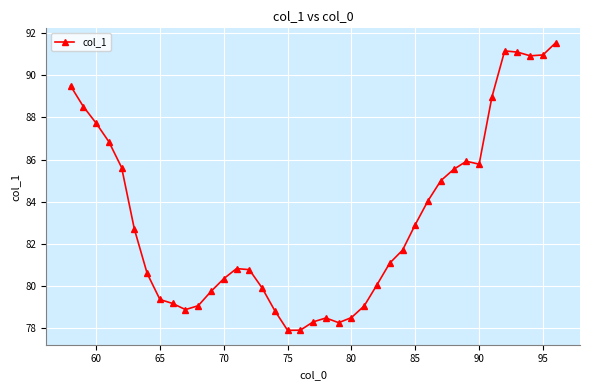

Is this an area chart (filled region under the line)?

No